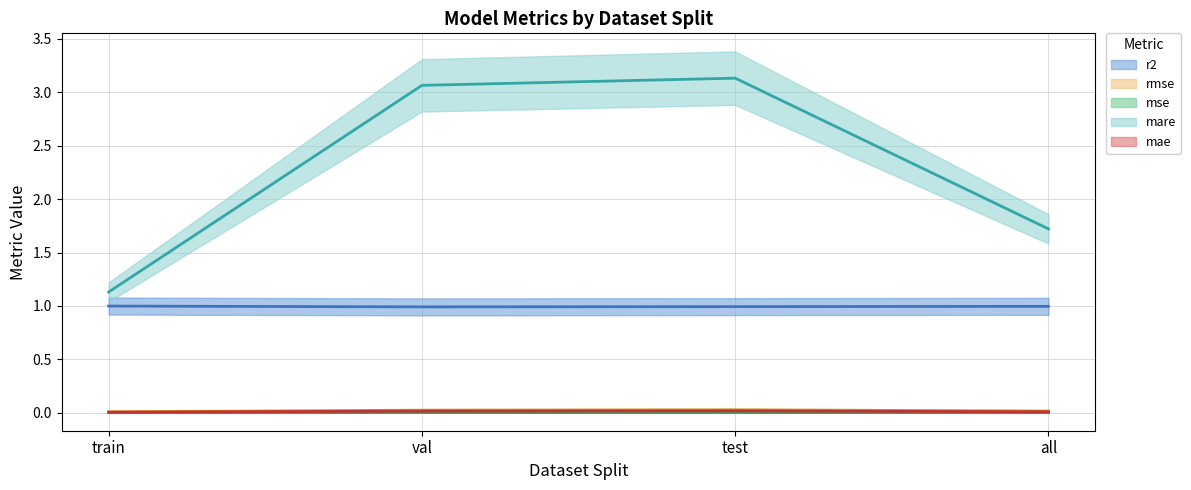

At which label does mare reach its minimum?

train